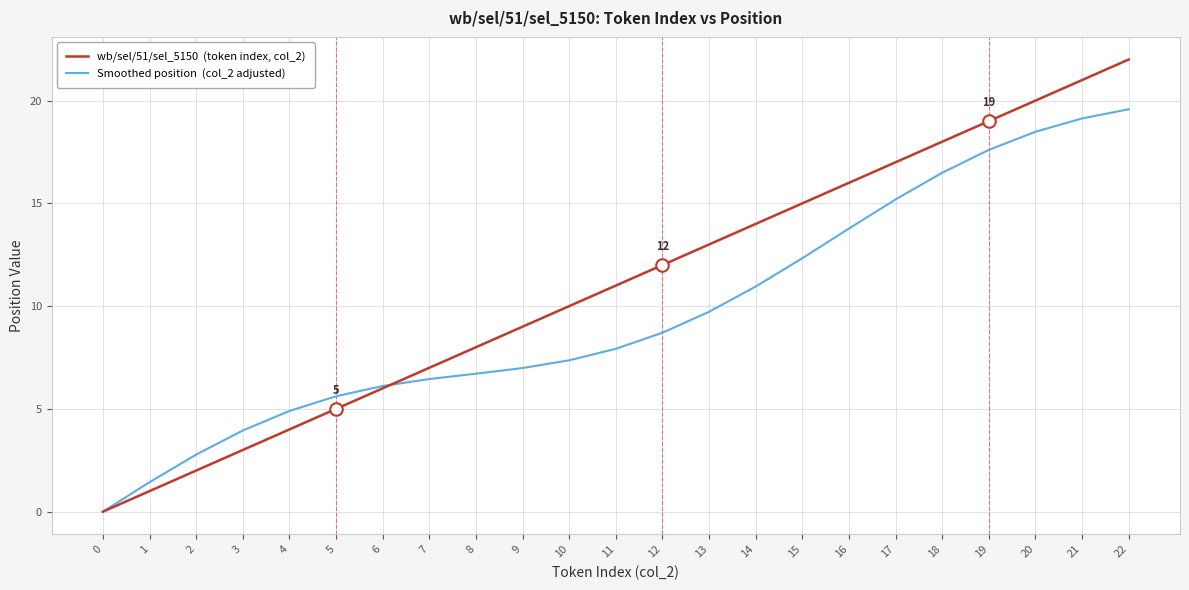

What is the spread (max minus min) of values at 10?

2.6